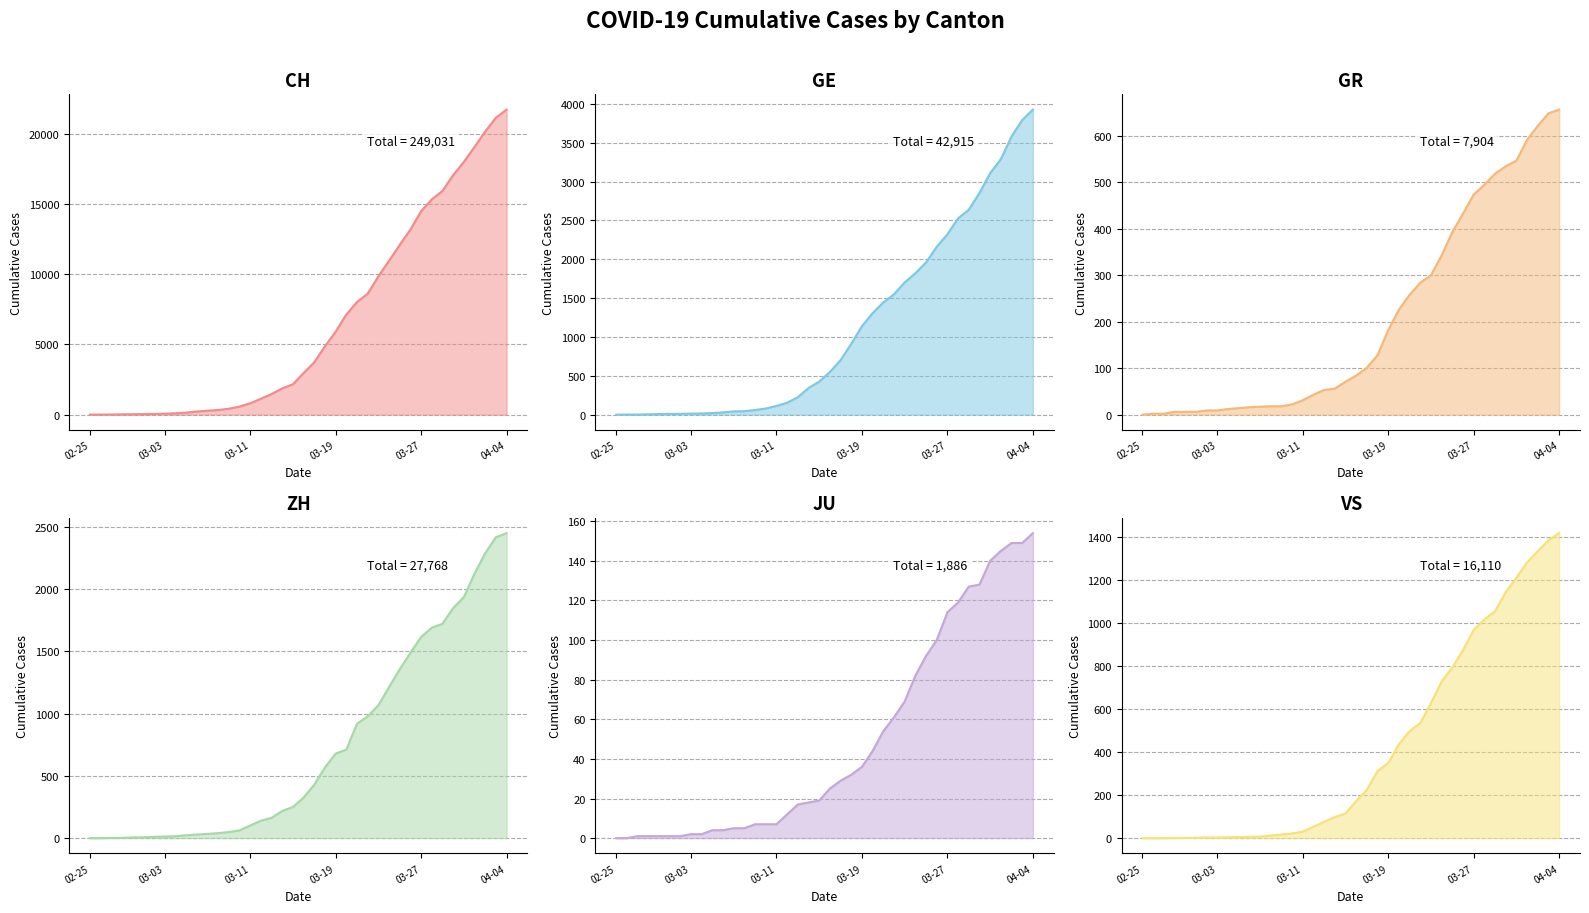

How many values in the GR series exceed 84?

19